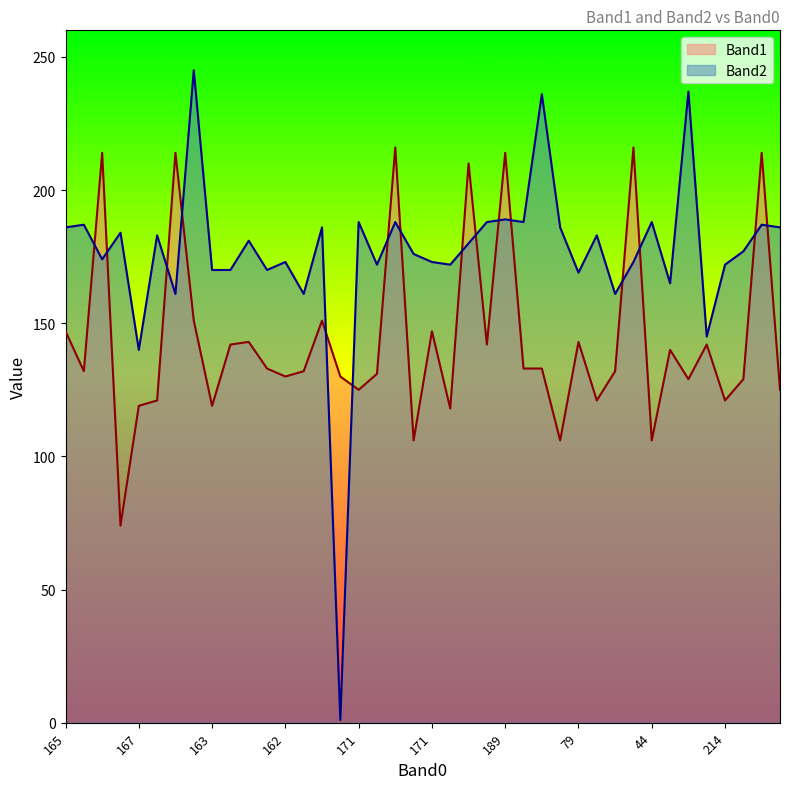

What is the sum of the Band1 values at 196 and 170?

274